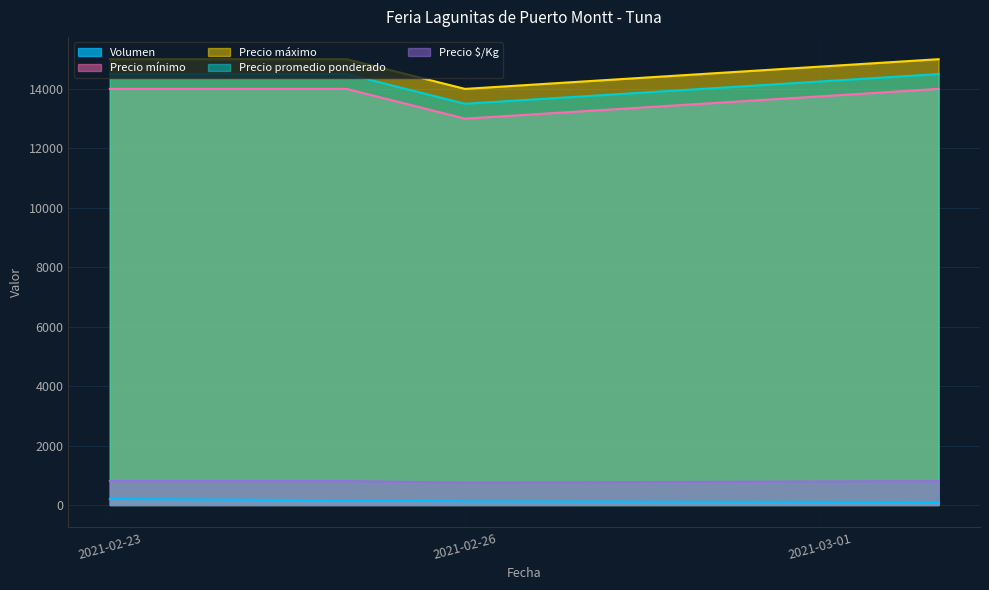

How many lines are shown in the chart?

5